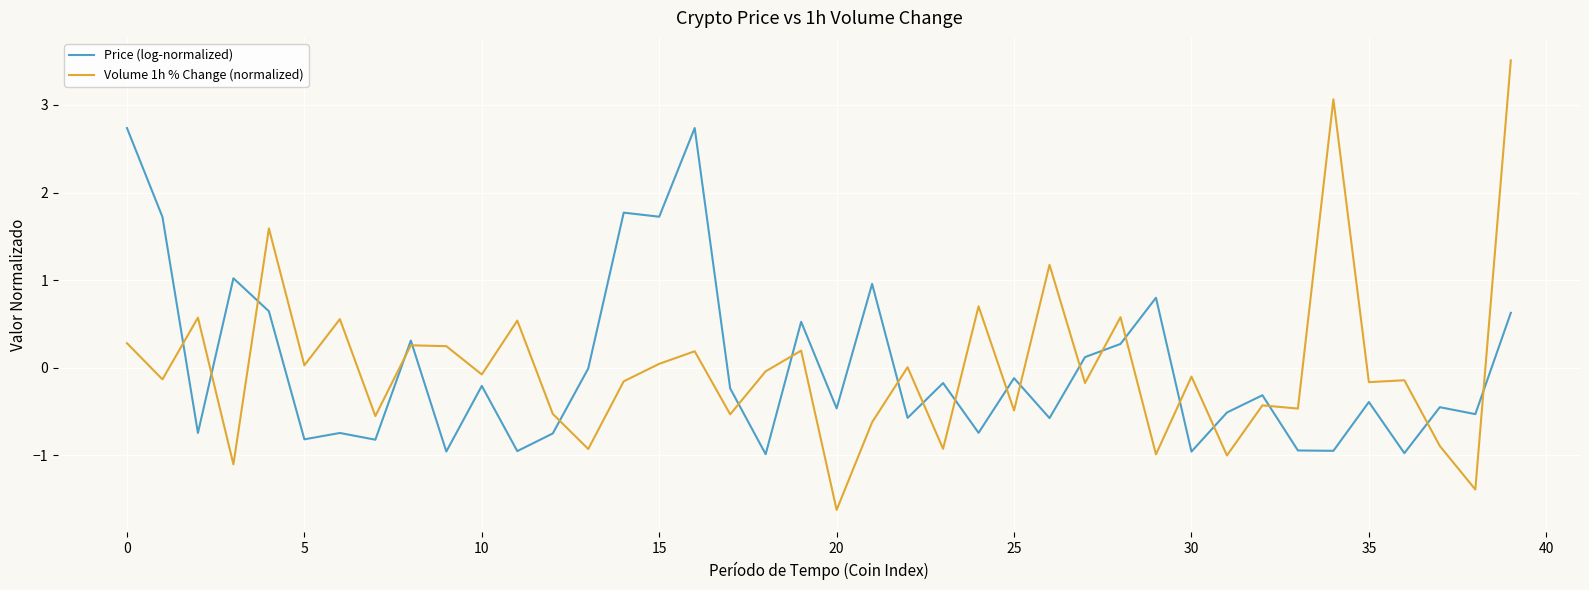

What is the lowest value of the Price (log-normalized) series?

-1.0